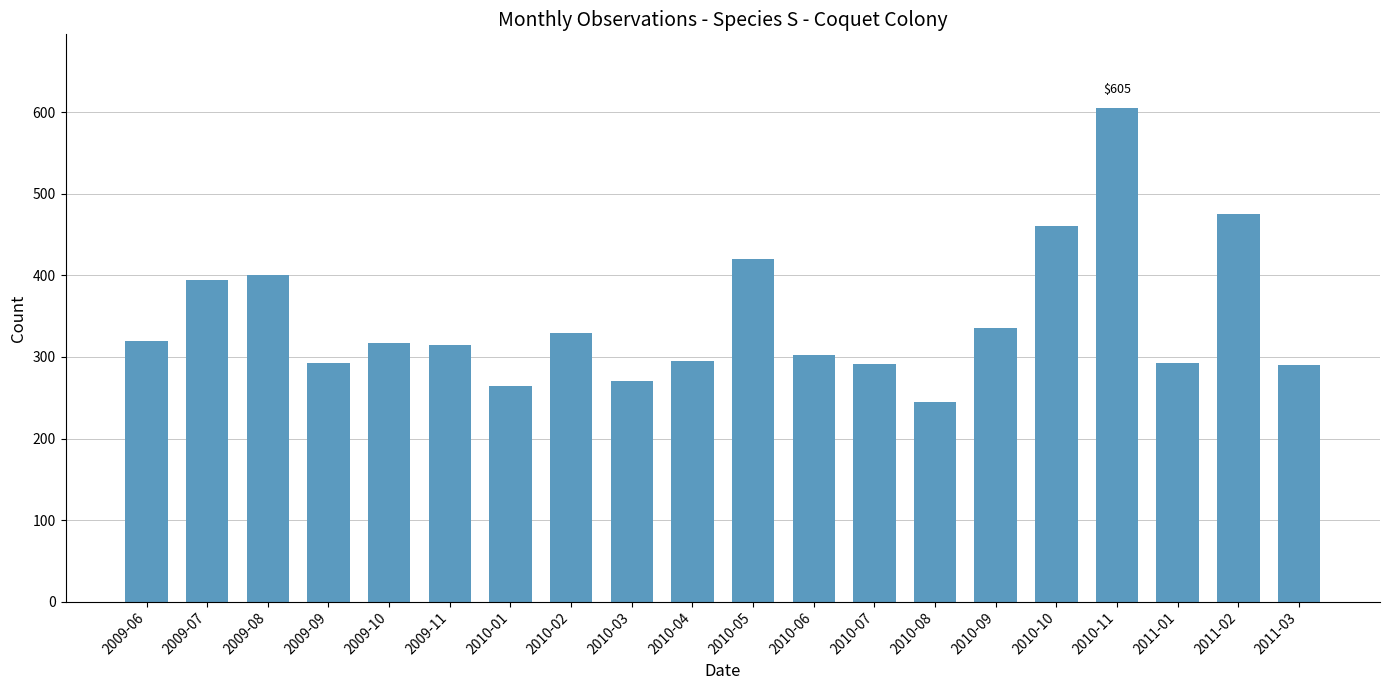

Is it true that the value at 2010-02 is 593?

False